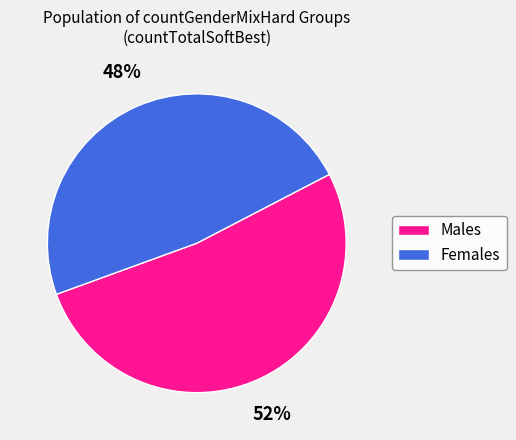

Count the number of slices in the pie.

2